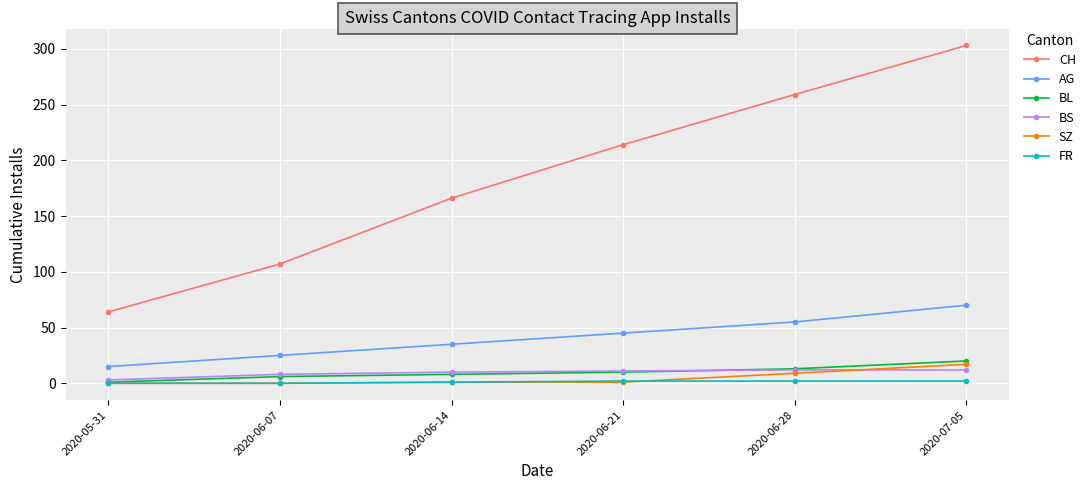

Which series has the largest range (max minus min)?

CH